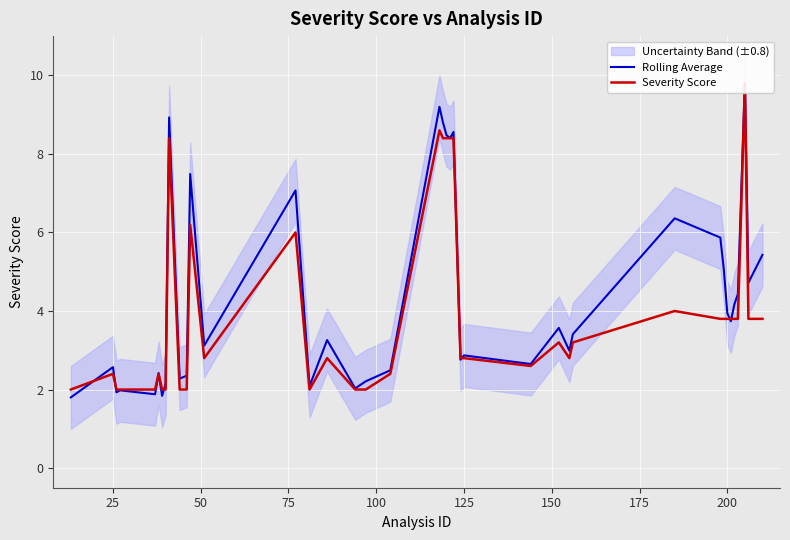

Which series ends up on top after the final intersection of Rolling Average and Severity Score?

Rolling Average